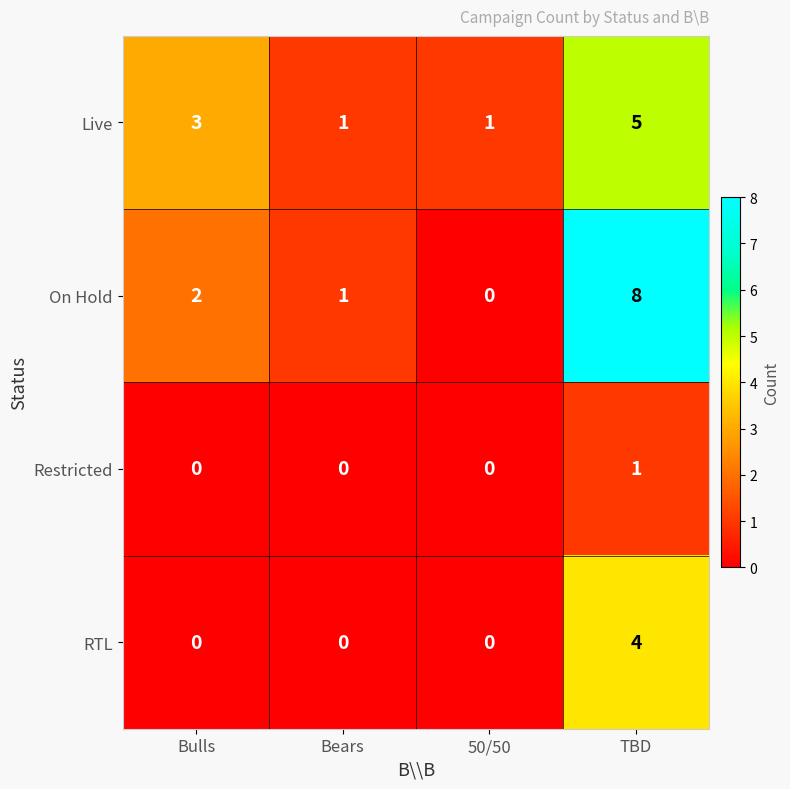

How many values in the On Hold series are below 2?

2